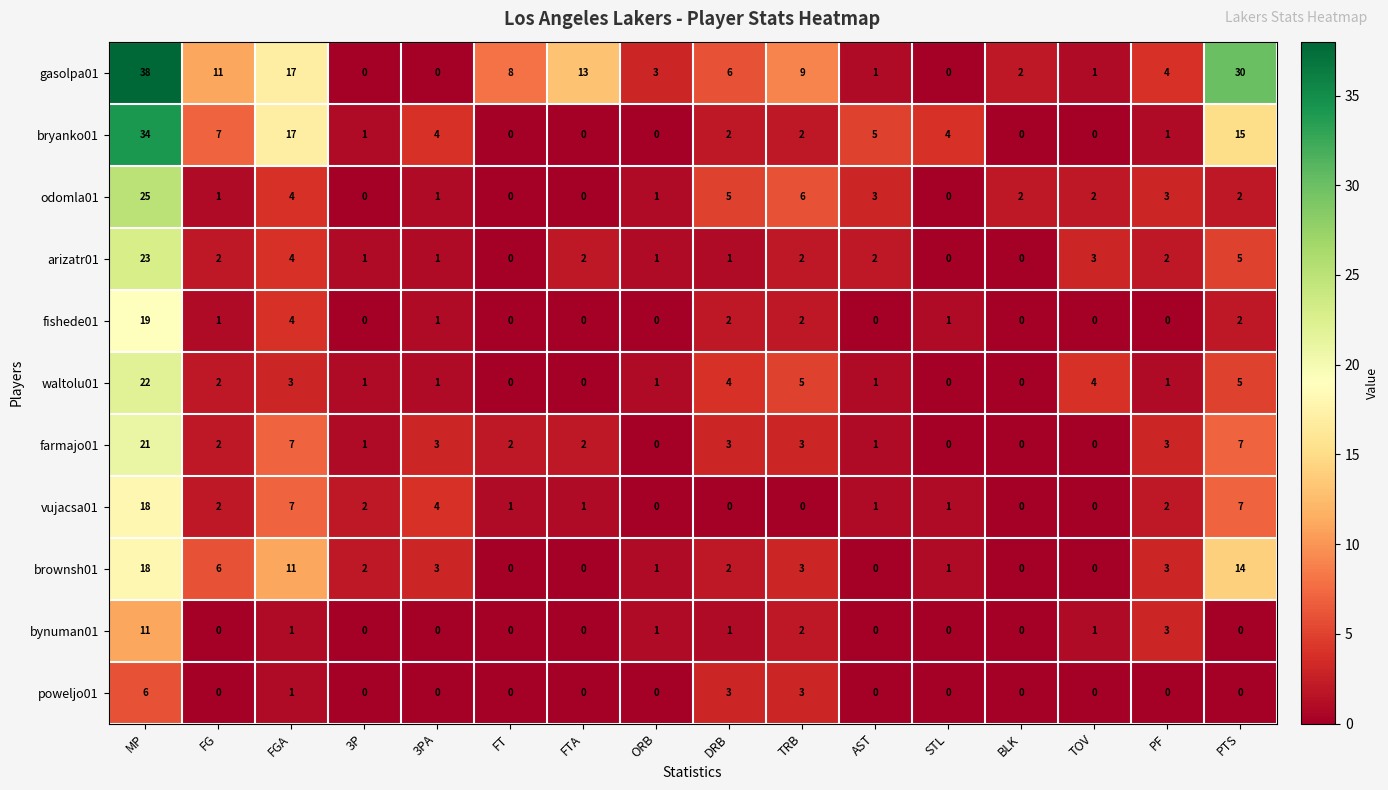

What is the sum of all bryanko01 values?

92